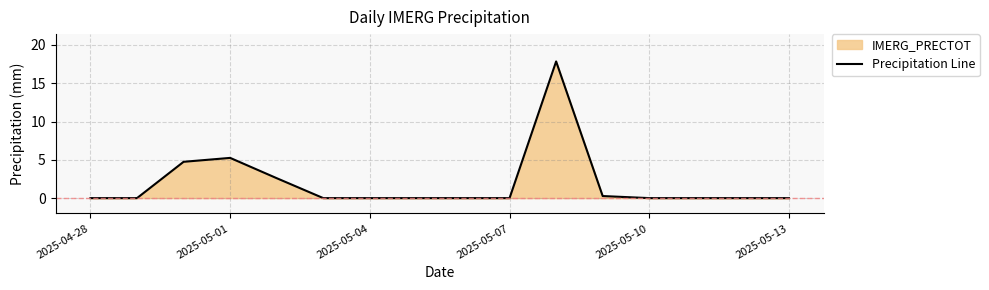

Which label corresponds to the smallest value in the chart?

2025-04-28